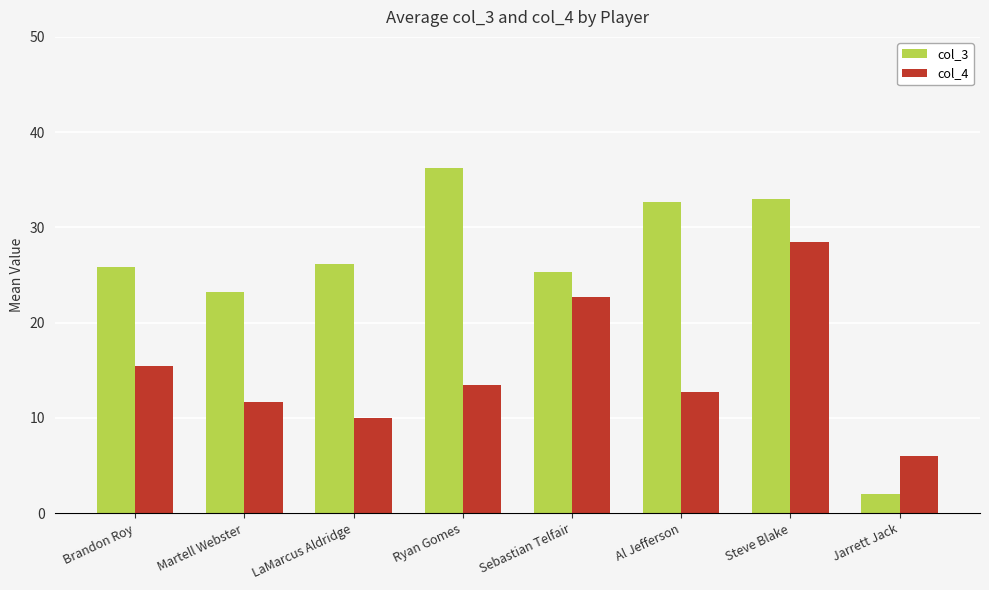

Reading left to right, list all the values displayed in this chart.

col_3: 25.8	23.2	26.2	36.2	25.3	32.7	33.0	2.0
col_4: 15.5	11.7	10.0	13.5	22.7	12.7	28.5	6.0